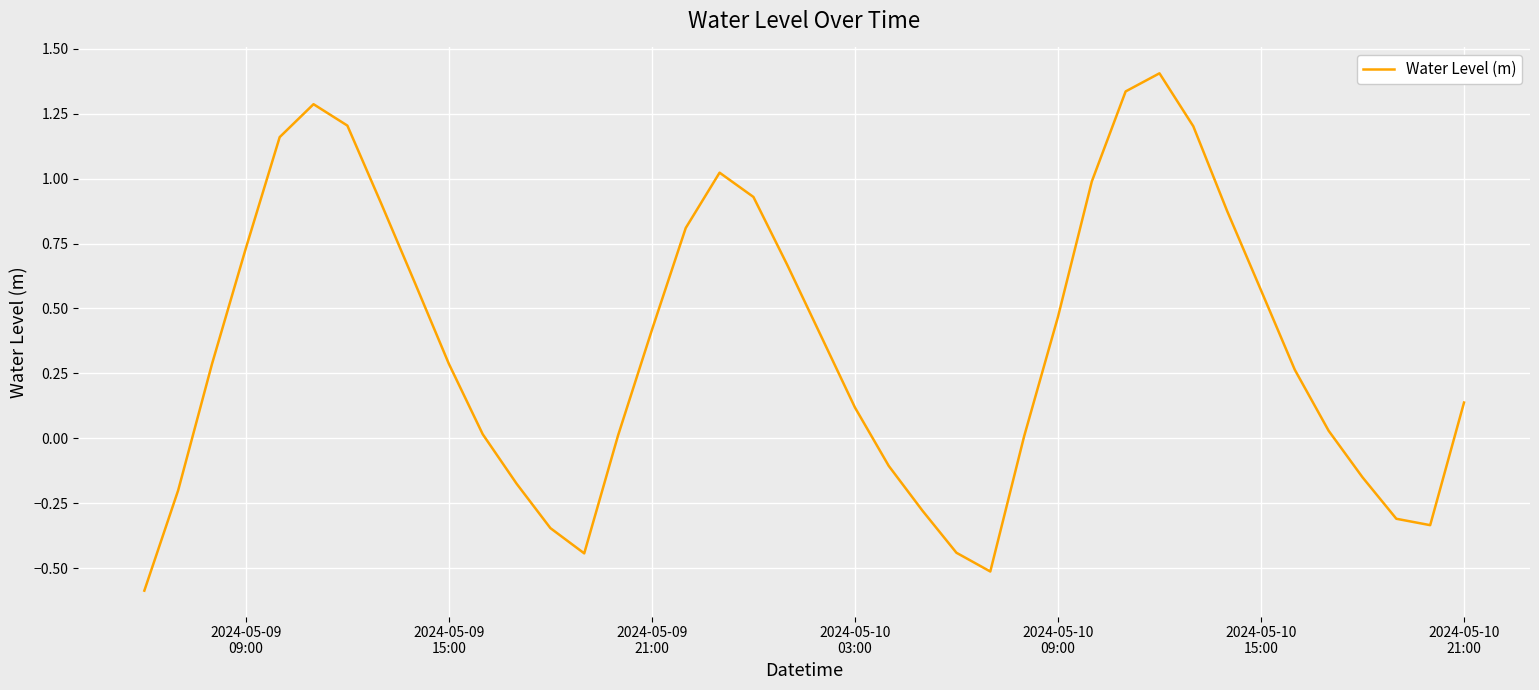

What is the maximum value shown in the chart?

1.4